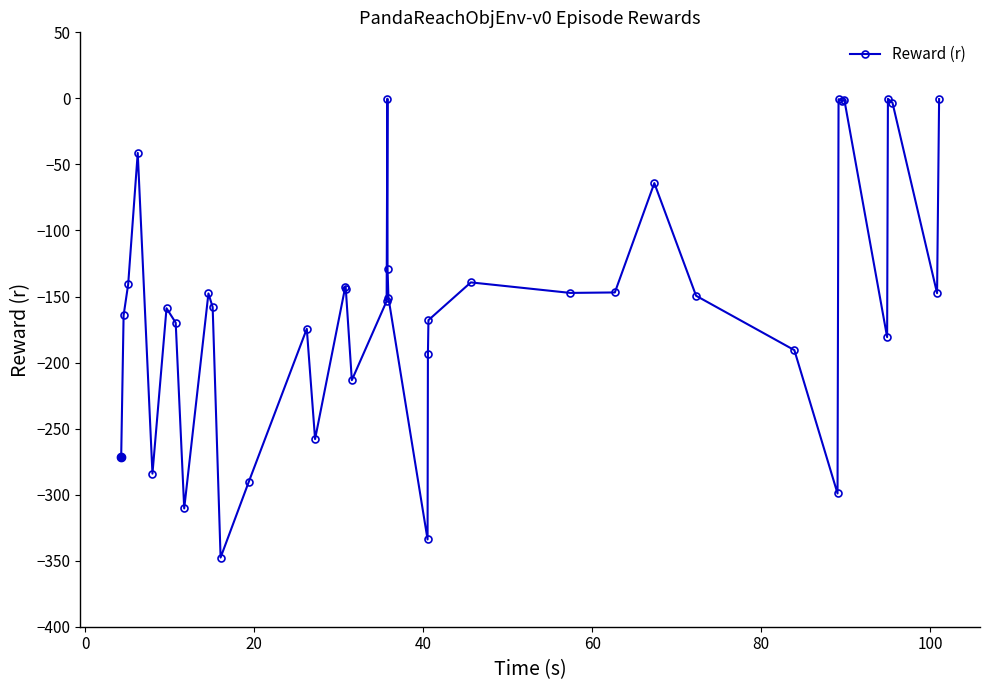

What is the minimum value shown in the chart?

-347.6